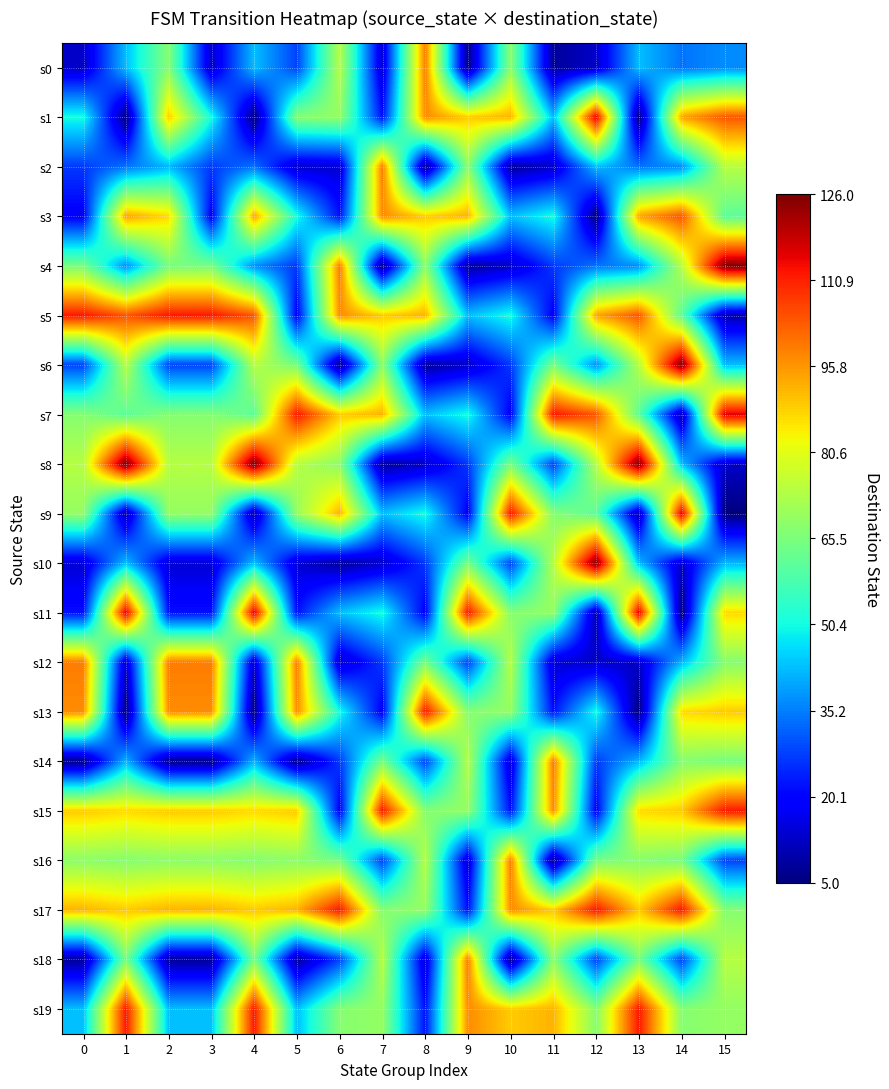

Reading left to right, what are all the values shown in this chart?

s0: 0=13	1=43	2=67	3=13	4=43	5=28	6=74	7=14	8=99	9=6	10=68	11=8	12=13	13=43	14=34	15=37
s1: 0=51	1=5	2=89	3=51	4=5	5=67	6=69	7=22	8=97	9=89	10=92	11=43	12=116	13=5	14=94	15=104
s2: 0=27	1=34	2=42	3=27	4=34	5=13	6=14	7=99	8=6	9=68	10=8	11=13	12=43	13=34	14=37	15=74
s3: 0=19	1=94	2=87	3=19	4=94	5=51	6=22	7=97	8=89	9=92	10=43	11=51	12=5	13=94	14=104	15=61
s4: 0=65	1=37	2=65	3=65	4=37	5=27	6=99	7=6	8=68	9=8	10=13	11=27	12=34	13=37	14=74	15=126
s5: 0=112	1=104	2=112	3=112	4=104	5=19	6=97	7=89	8=92	9=43	10=51	11=19	12=94	13=104	14=61	15=10
s6: 0=28	1=74	2=28	3=28	4=74	5=65	6=6	7=68	8=8	9=13	10=27	11=65	12=37	13=74	14=126	15=43
s7: 0=67	1=61	2=67	3=67	4=61	5=112	6=89	7=92	8=43	9=51	10=19	11=112	12=104	13=61	14=10	15=116
s8: 0=74	1=126	2=74	3=74	4=126	5=74	6=68	7=8	8=13	9=27	10=65	11=28	12=74	13=126	14=43	15=13
s9: 0=69	1=10	2=69	3=69	4=10	5=69	6=92	7=43	8=51	9=19	10=112	11=67	12=61	13=10	14=116	15=5
s10: 0=14	1=43	2=14	3=14	4=43	5=14	6=8	7=13	8=27	9=65	10=28	11=74	12=126	13=43	14=13	15=42
s11: 0=22	1=116	2=22	3=22	4=116	5=22	6=43	7=51	8=19	9=112	10=67	11=69	12=10	13=116	14=5	15=87
s12: 0=99	1=13	2=99	3=99	4=13	5=99	6=13	7=27	8=65	9=28	10=74	11=14	12=13	13=13	14=42	15=67
s13: 0=97	1=5	2=97	3=97	4=5	5=97	6=51	7=19	8=112	9=67	10=69	11=22	12=51	13=5	14=87	15=89
s14: 0=6	1=42	2=6	3=6	4=42	5=6	6=27	7=65	8=28	9=74	10=14	11=99	12=27	13=42	14=67	15=65
s15: 0=89	1=87	2=89	3=89	4=87	5=89	6=19	7=112	8=67	9=69	10=22	11=97	12=19	13=87	14=89	15=112
s16: 0=68	1=67	2=68	3=68	4=67	5=68	6=65	7=28	8=74	9=14	10=99	11=6	12=65	13=67	14=65	15=28
s17: 0=92	1=89	2=92	3=92	4=89	5=92	6=112	7=67	8=69	9=22	10=97	11=89	12=112	13=89	14=112	15=67
s18: 0=8	1=65	2=8	3=8	4=65	5=8	6=28	7=74	8=14	9=99	10=6	11=68	12=28	13=65	14=28	15=74
s19: 0=43	1=112	2=43	3=43	4=112	5=43	6=67	7=69	8=22	9=97	10=89	11=92	12=67	13=112	14=67	15=69